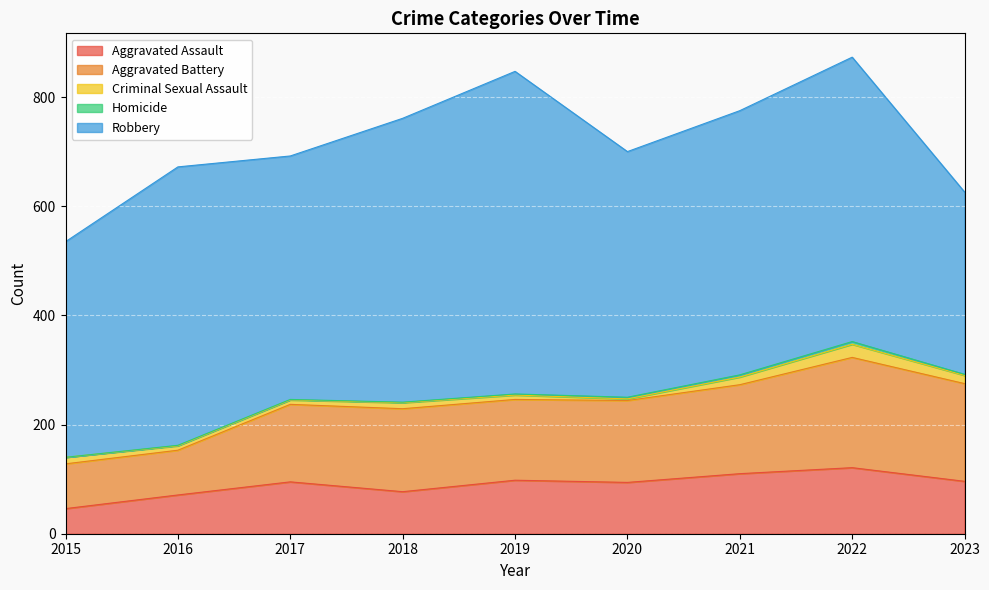

At 2016, list the series in order from largest to smallest.

Robbery, Aggravated Battery, Aggravated Assault, Criminal Sexual Assault, Homicide